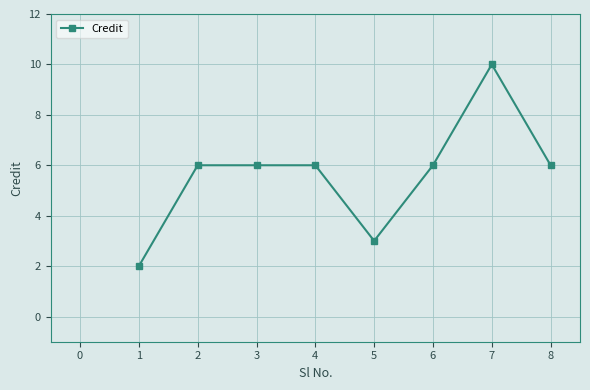

What is the greatest value displayed?

10